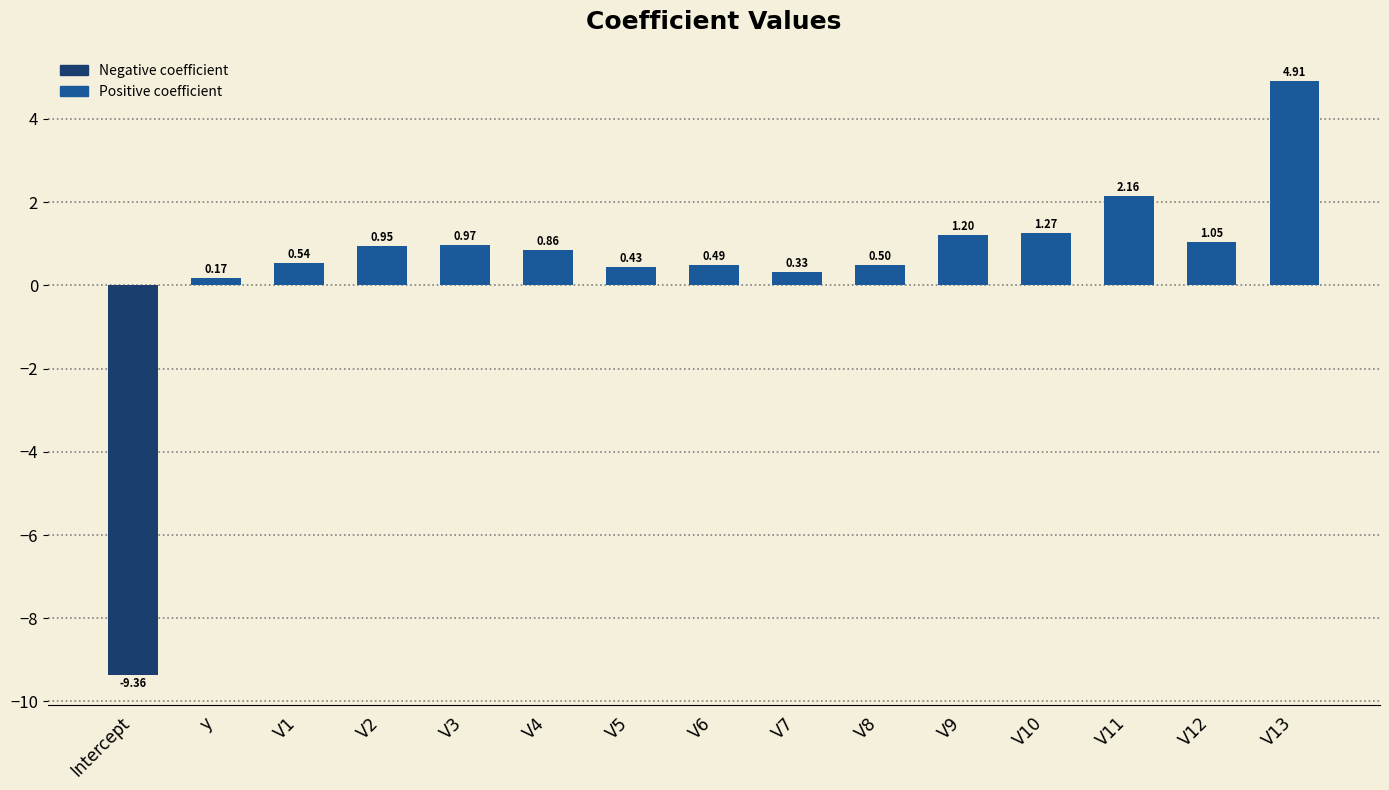

How many values exceed 0?

14